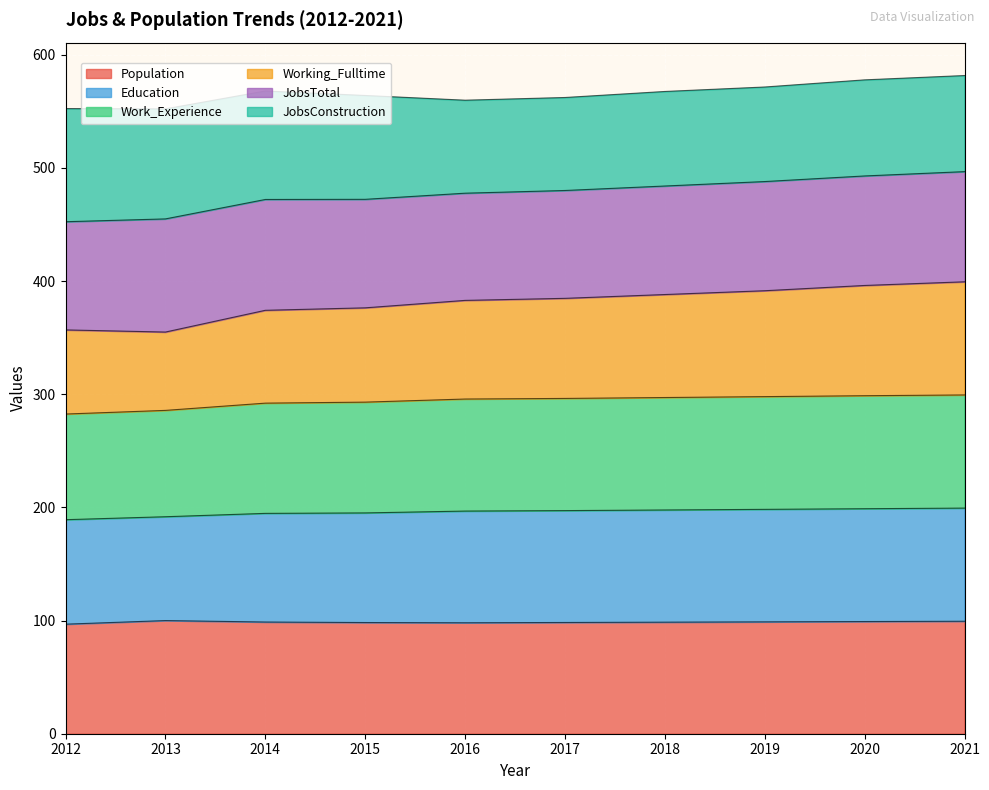

The value of Population at 2017 is 98.3. True or false?

True